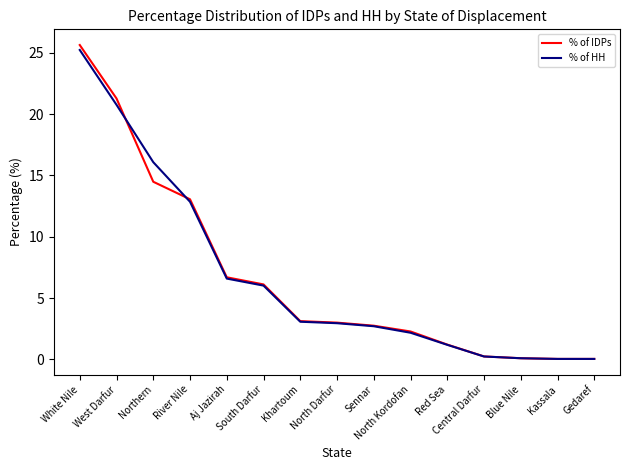

Where does the % of IDPs series first go above 2?

White Nile